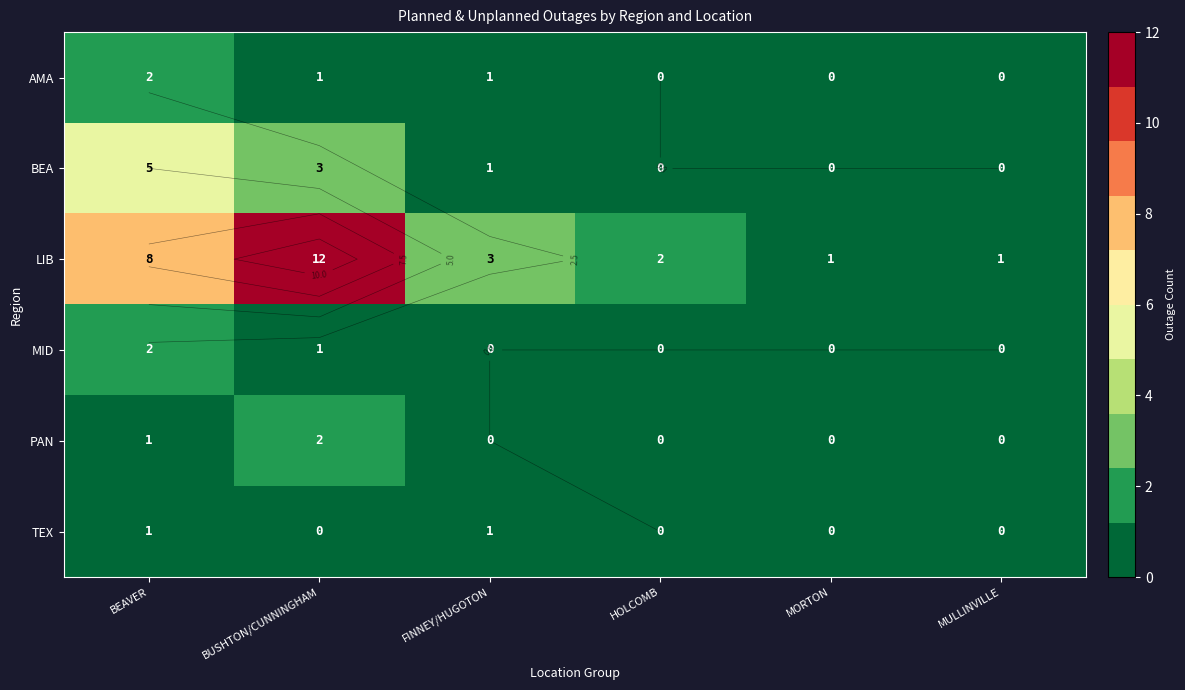

What is the spread (max minus min) of values at MORTON?

1